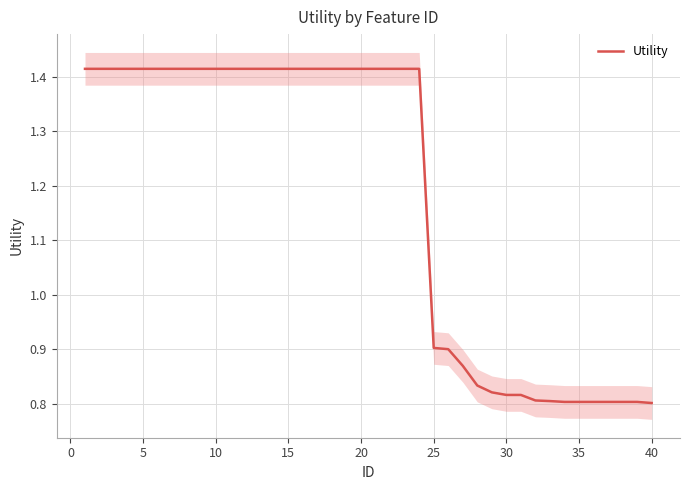

How many values are between 0 and 1?

16